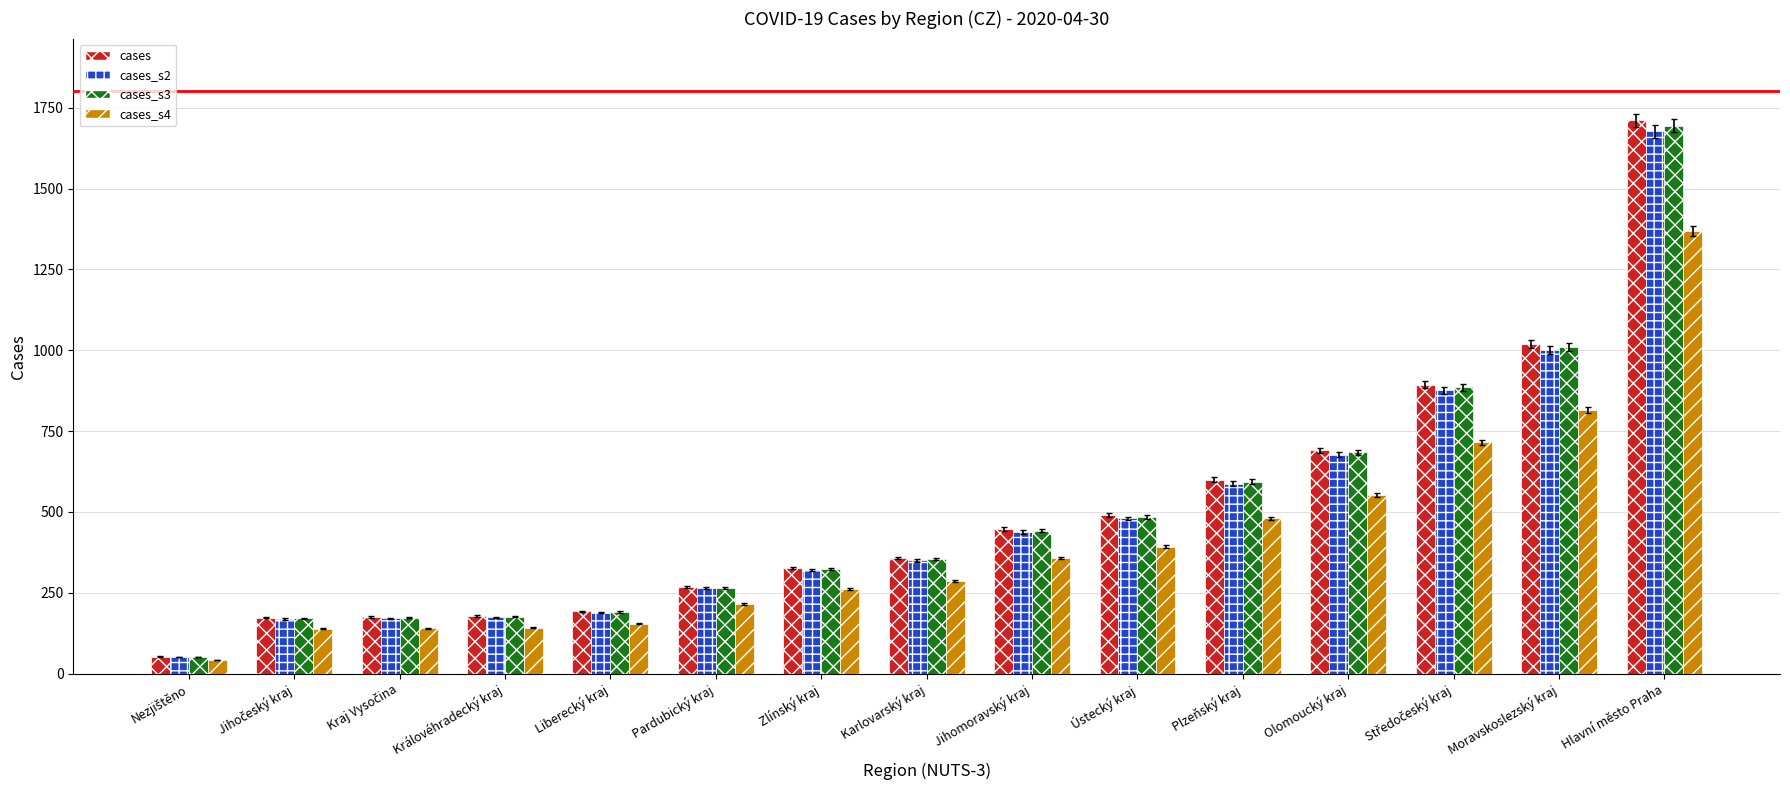

What is the difference between the maximum and second lowest values in the cases_s2 series?

1507.2